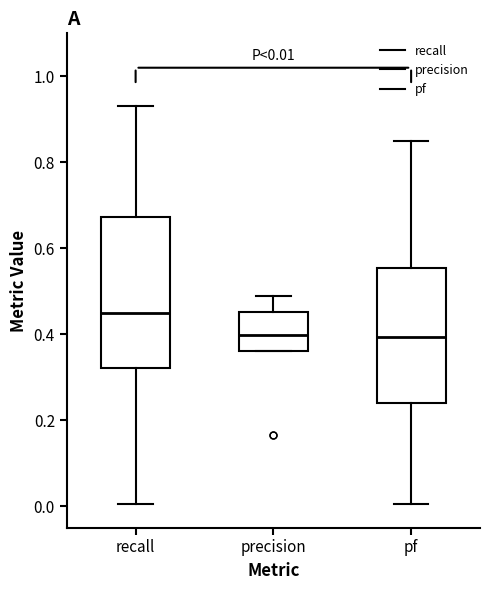

Comparing the boxes themselves (not the whiskers), which one is the tallest?

recall